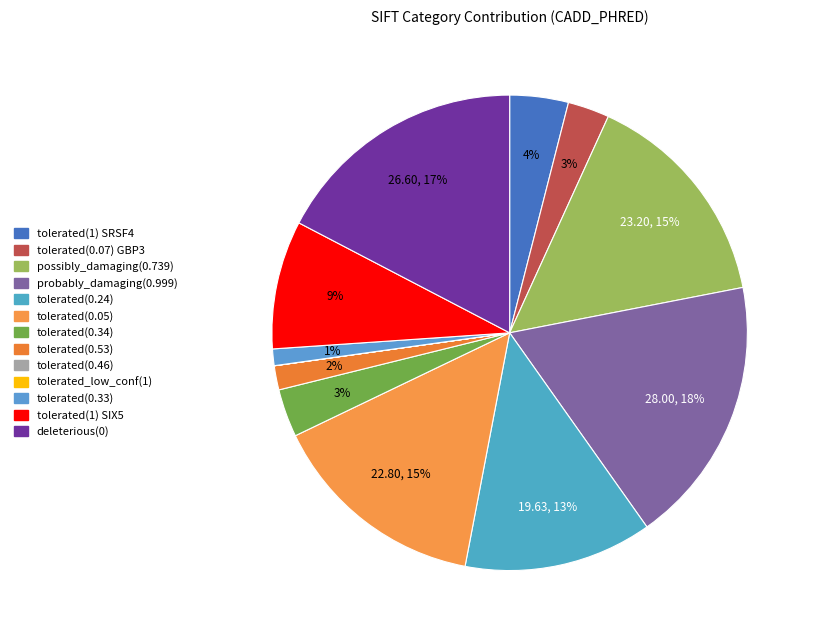

Does tolerated(0.34) represent more than half of the total?

No